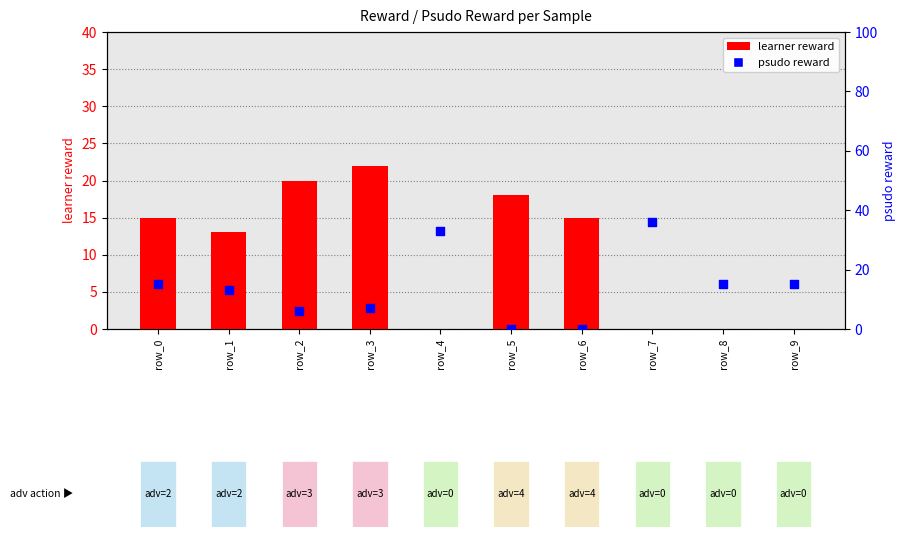

Which series reaches the maximum Y coordinate?

psudo reward